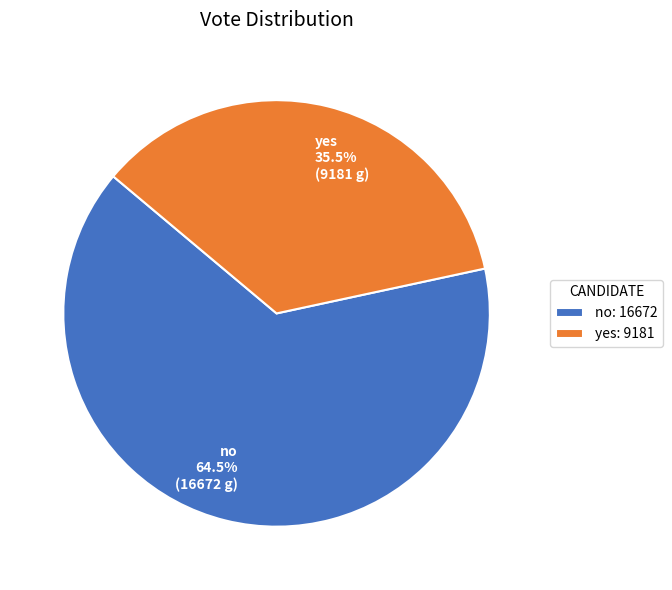

Between yes 35.5% (9181 g) and no 64.5% (16672 g), which is larger?

no 64.5% (16672 g)